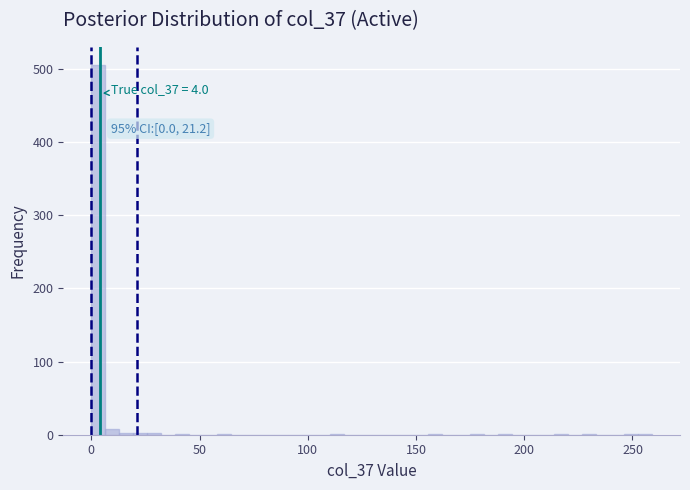

Read against the x-axis, roughly where is the centre of the tallest bar?

5